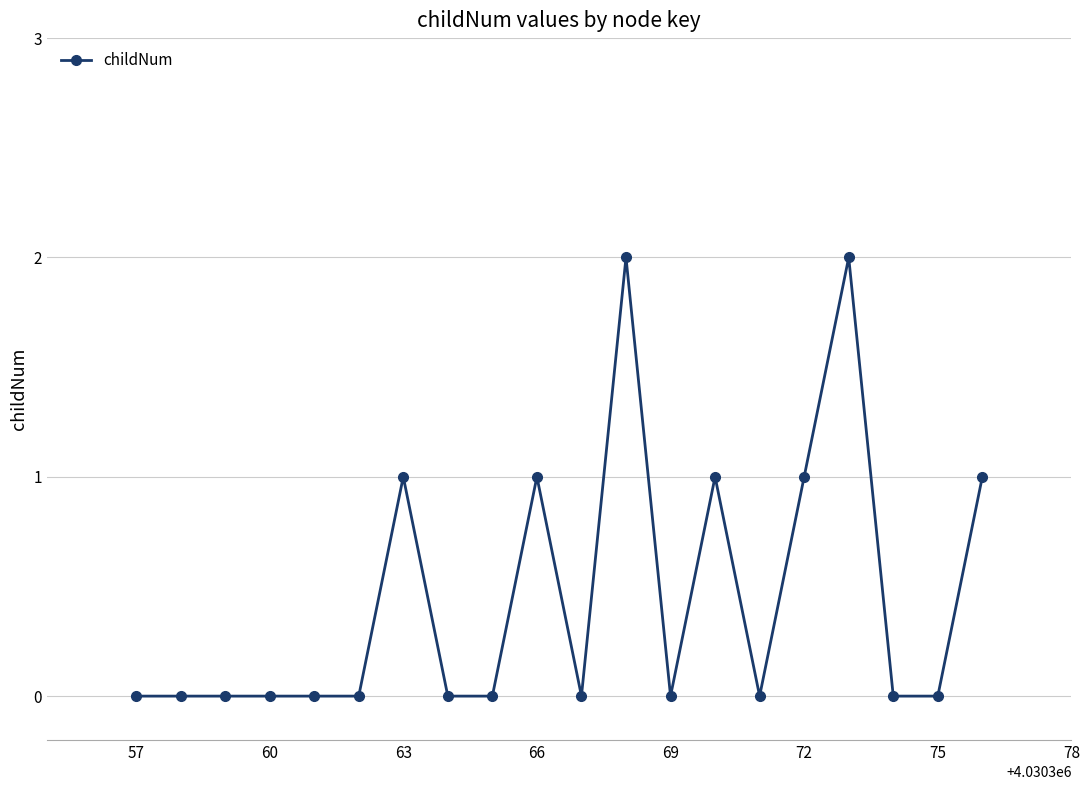

What is the sum of all values?

9